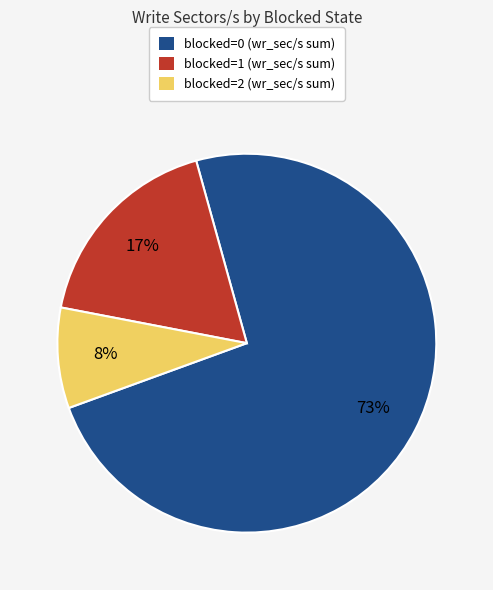

True or false: 0 accounts for 12% of the total.

False